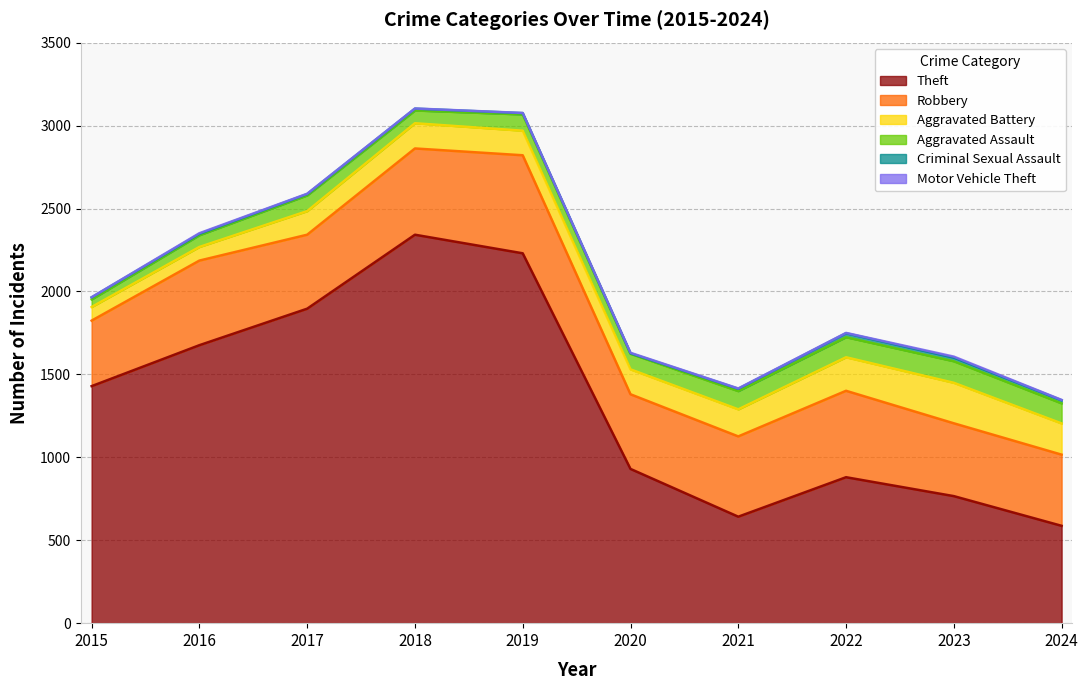

The Criminal Sexual Assault series shows 11 at 2018. True or false?

True